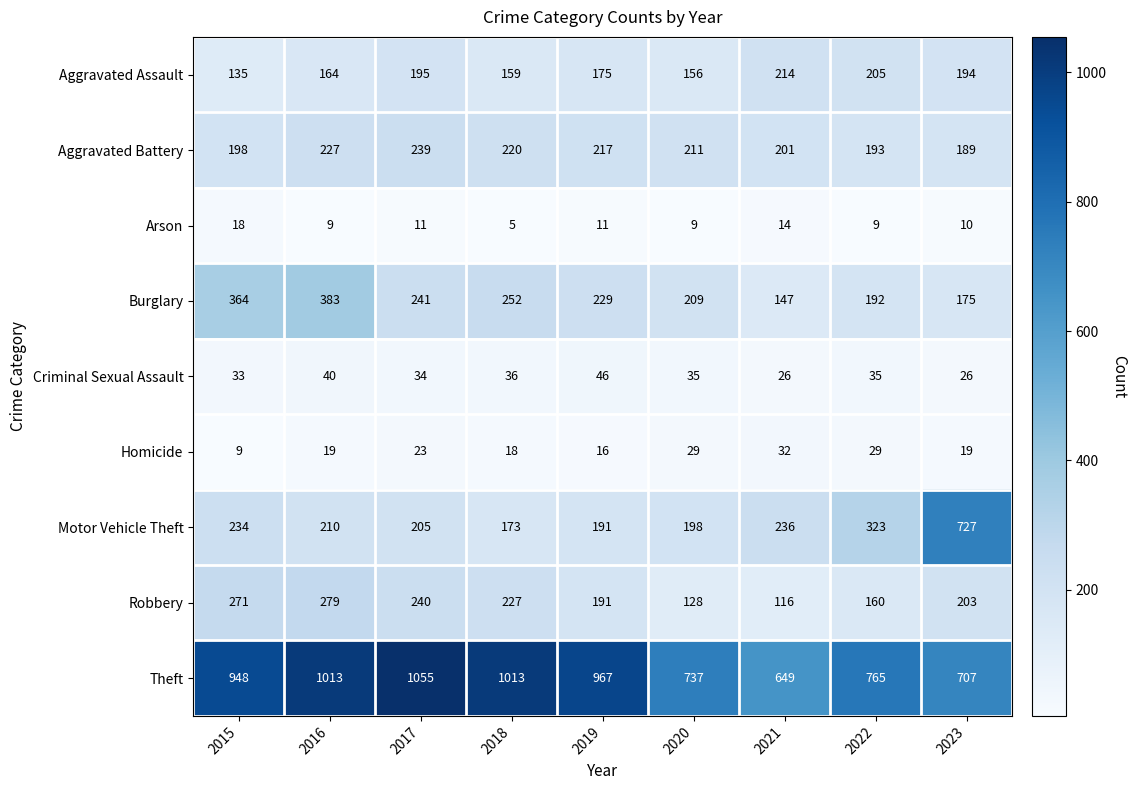

What is the maximum value shown in the chart?

1055